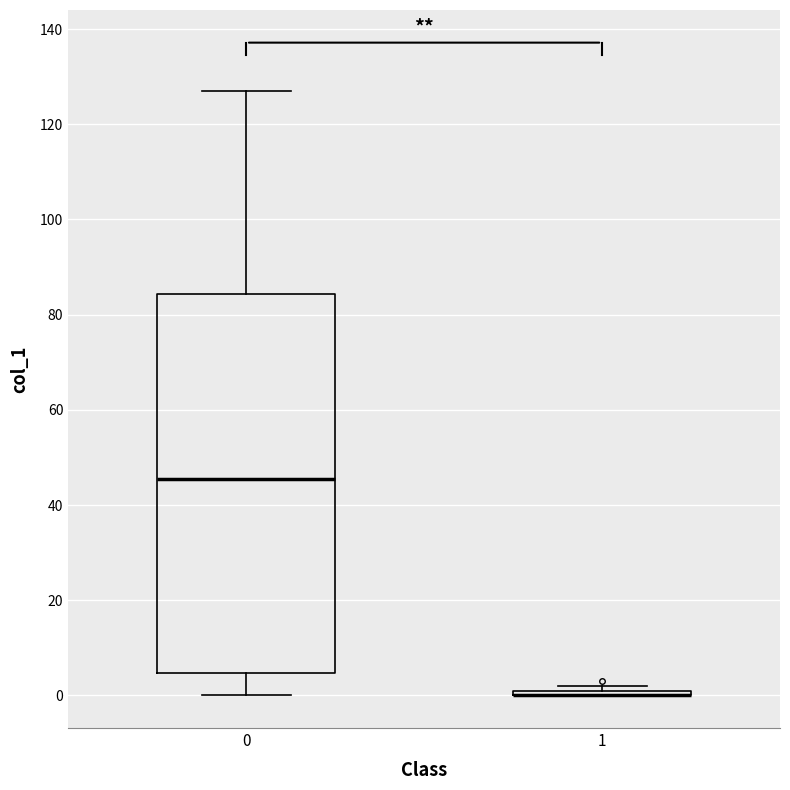

Which box is the tallest, from its lower edge to its upper edge?

0